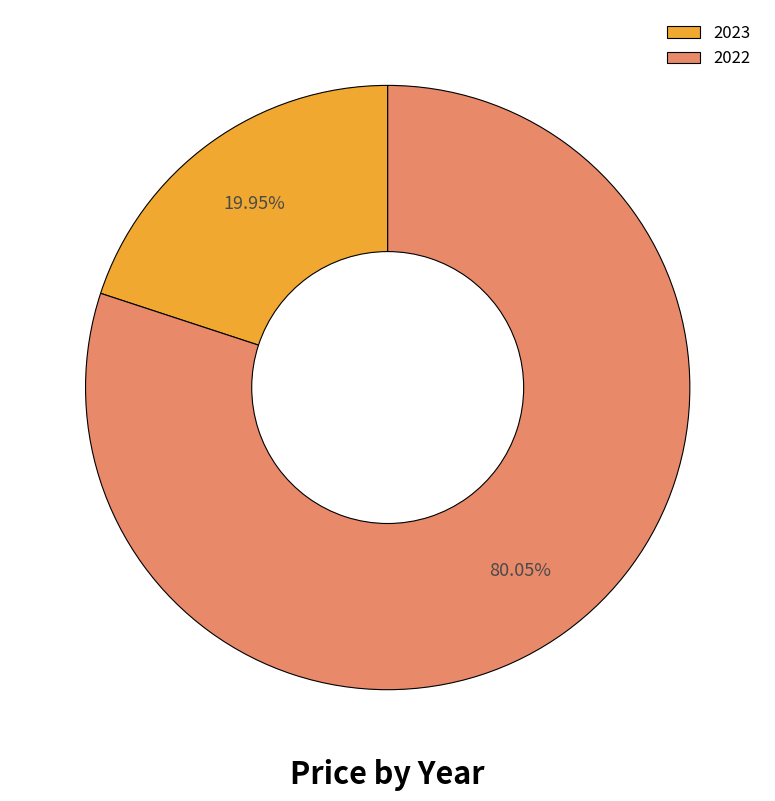

Approximately how many times larger is the value at 2022 compared to 2023?

4.0